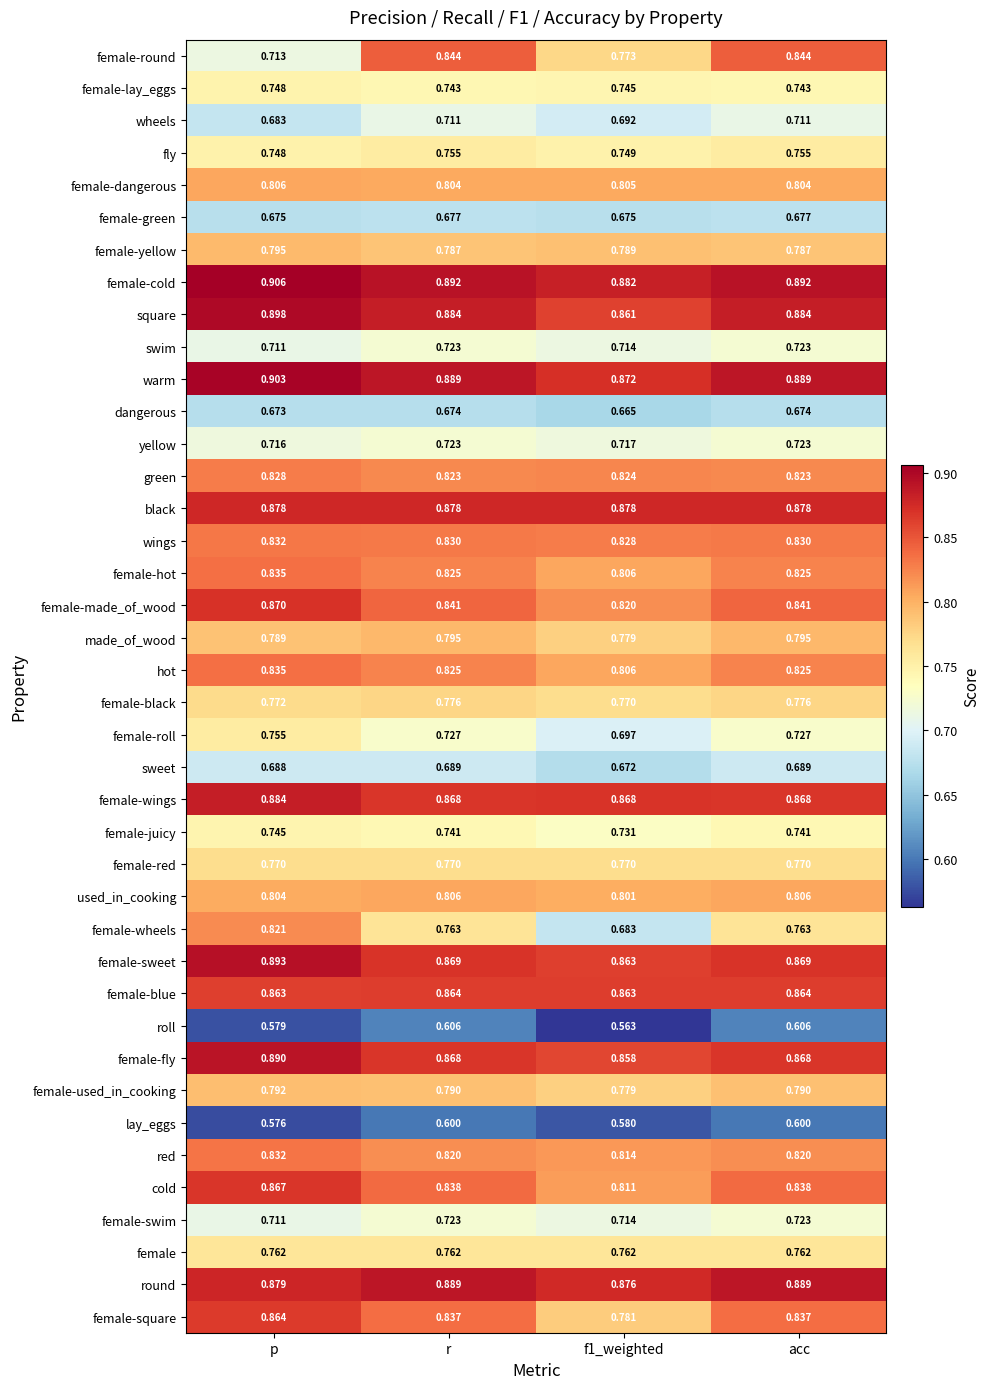

Where is swim nearest to the value 0?

p